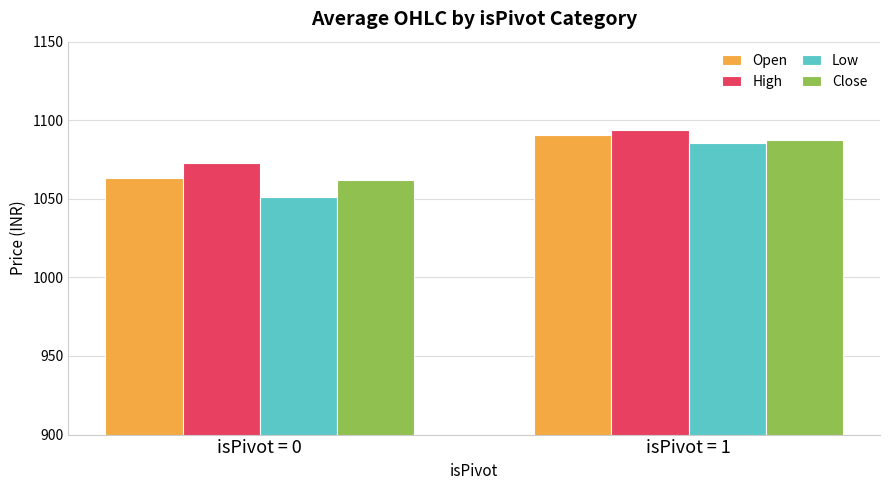

Reading right to left, what are all the values shown in this chart?

Open: 1090.8	1063.2
High: 1094.0	1072.9
Low: 1085.8	1051.0
Close: 1087.5	1062.3